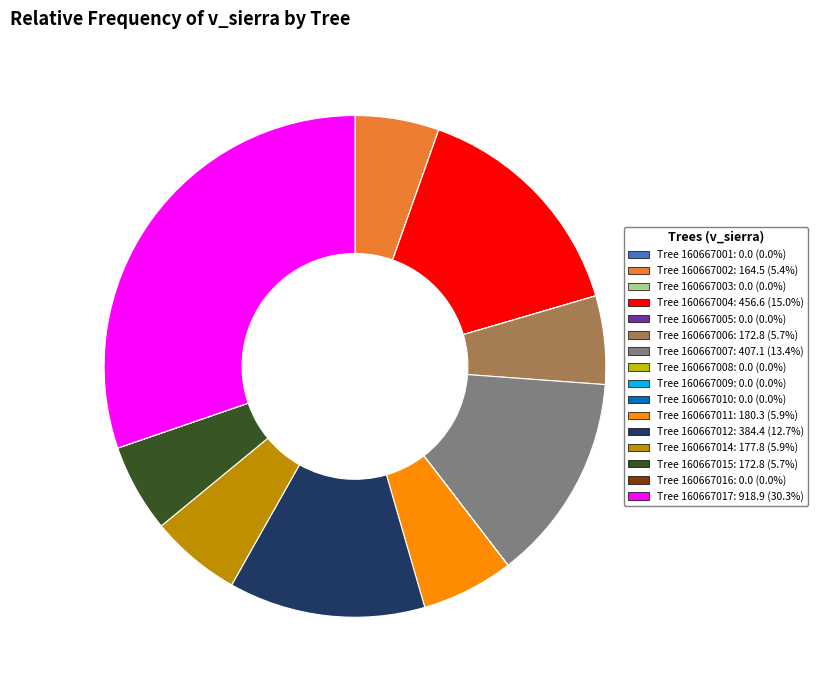

Does any single category account for the majority?

No